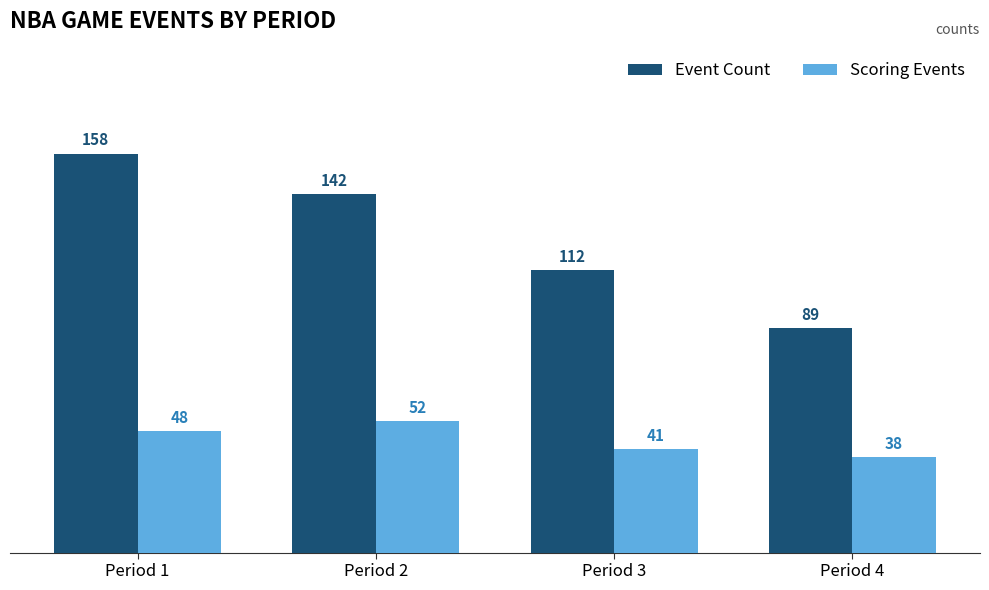

True or false: Event Count has a value of 158 at Period 1.

True